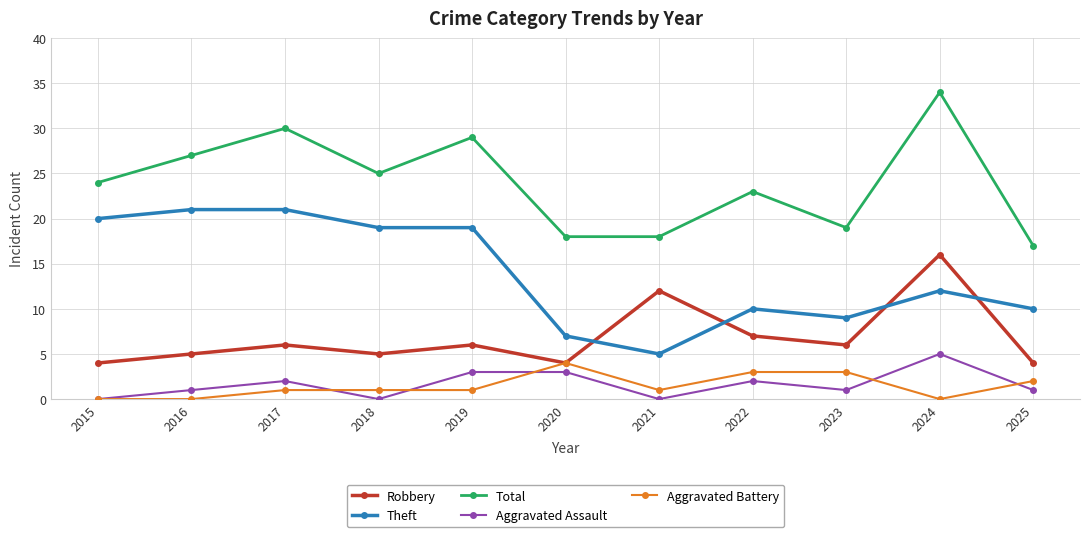

Reading right to left, transcribe all the data shown in this chart.

Robbery: 2025=4	2024=16	2023=6	2022=7	2021=12	2020=4	2019=6	2018=5	2017=6	2016=5	2015=4
Theft: 2025=10	2024=12	2023=9	2022=10	2021=5	2020=7	2019=19	2018=19	2017=21	2016=21	2015=20
Total: 2025=17	2024=34	2023=19	2022=23	2021=18	2020=18	2019=29	2018=25	2017=30	2016=27	2015=24
Aggravated Assault: 2025=1	2024=5	2023=1	2022=2	2021=0	2020=3	2019=3	2018=0	2017=2	2016=1	2015=0
Aggravated Battery: 2025=2	2024=0	2023=3	2022=3	2021=1	2020=4	2019=1	2018=1	2017=1	2016=0	2015=0